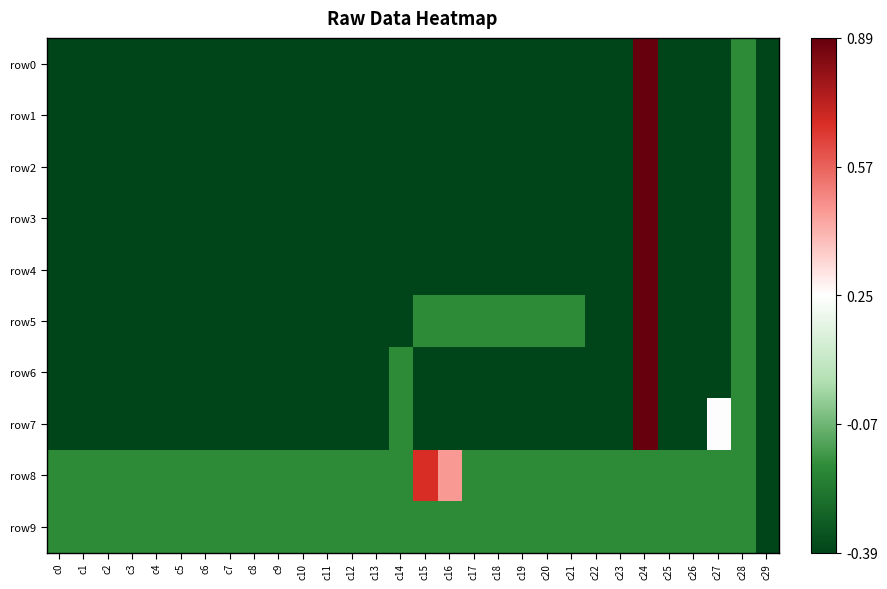

At which category does the chart reach its minimum across all series?

c0